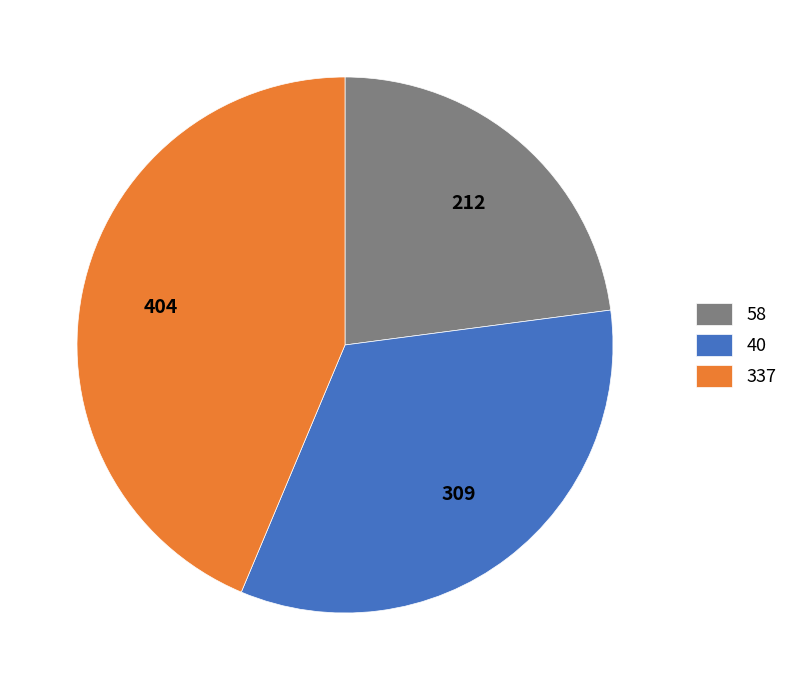

Is it true that 40 is 44% of the pie?

False